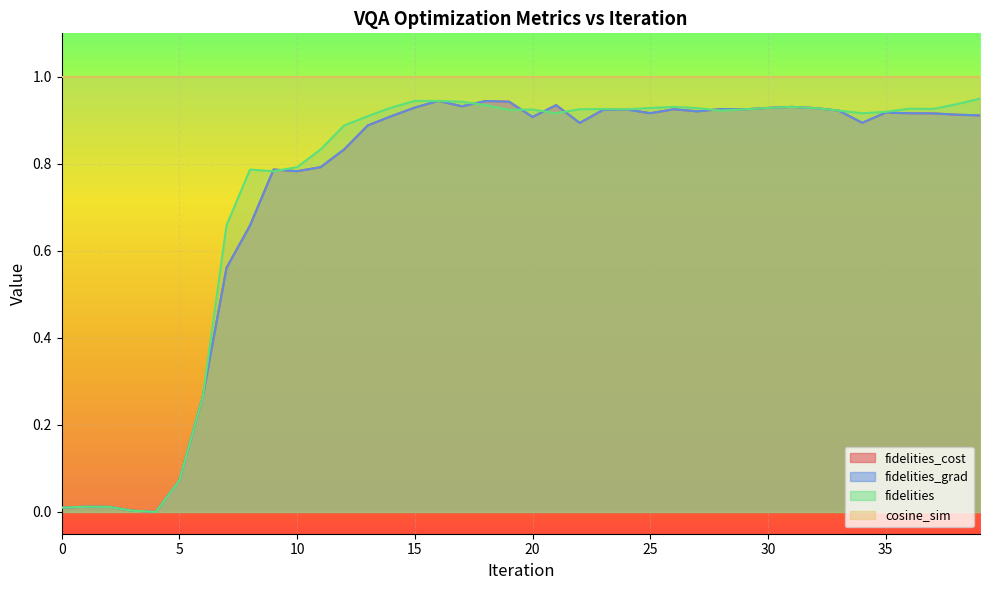

Where is the first local minimum for fidelities?

4